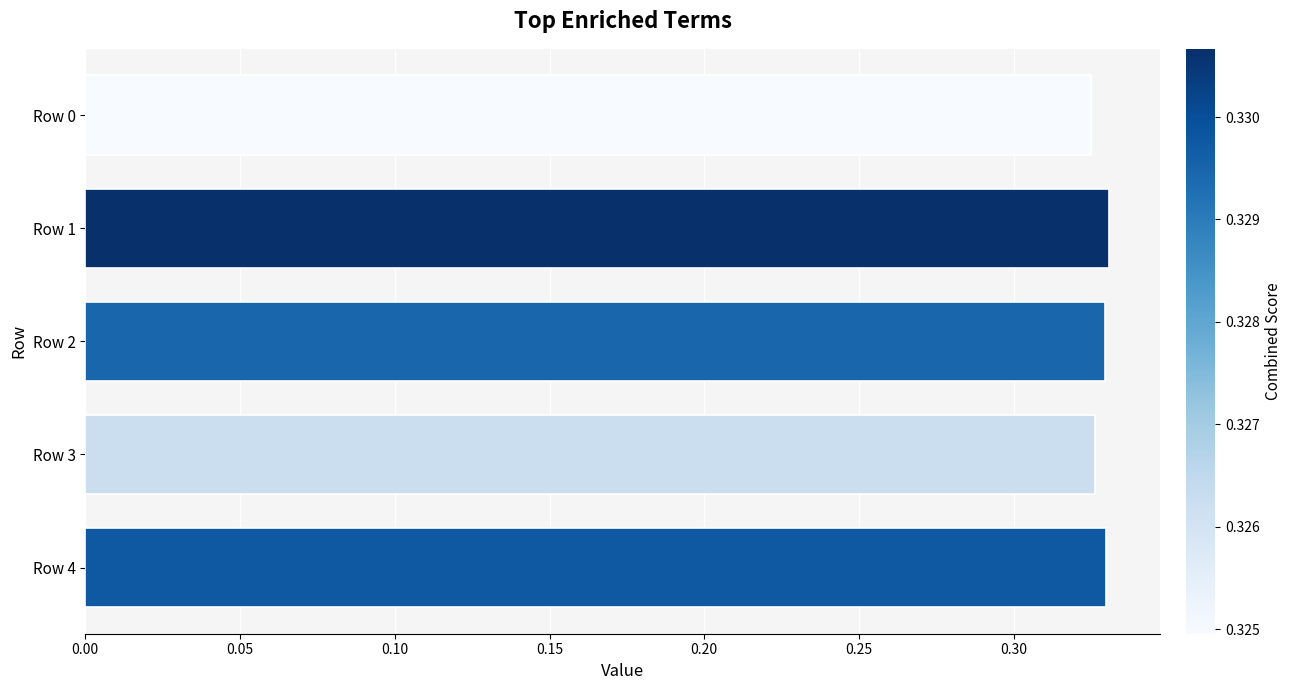

Count the values in the range 0 to 1.

5